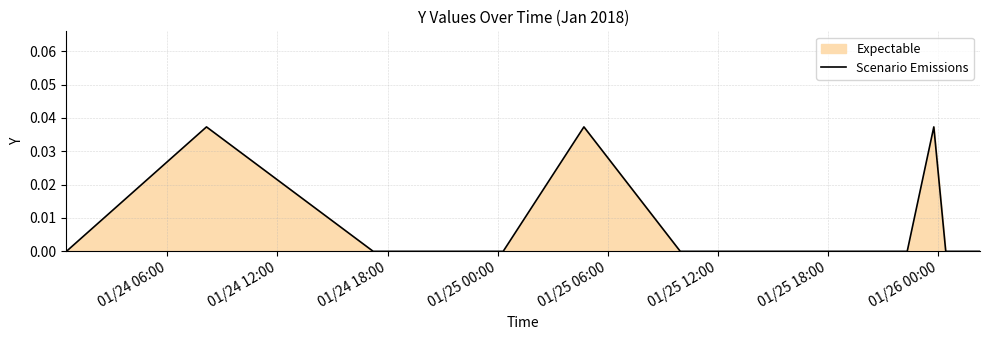

How many lines are shown in the chart?

1